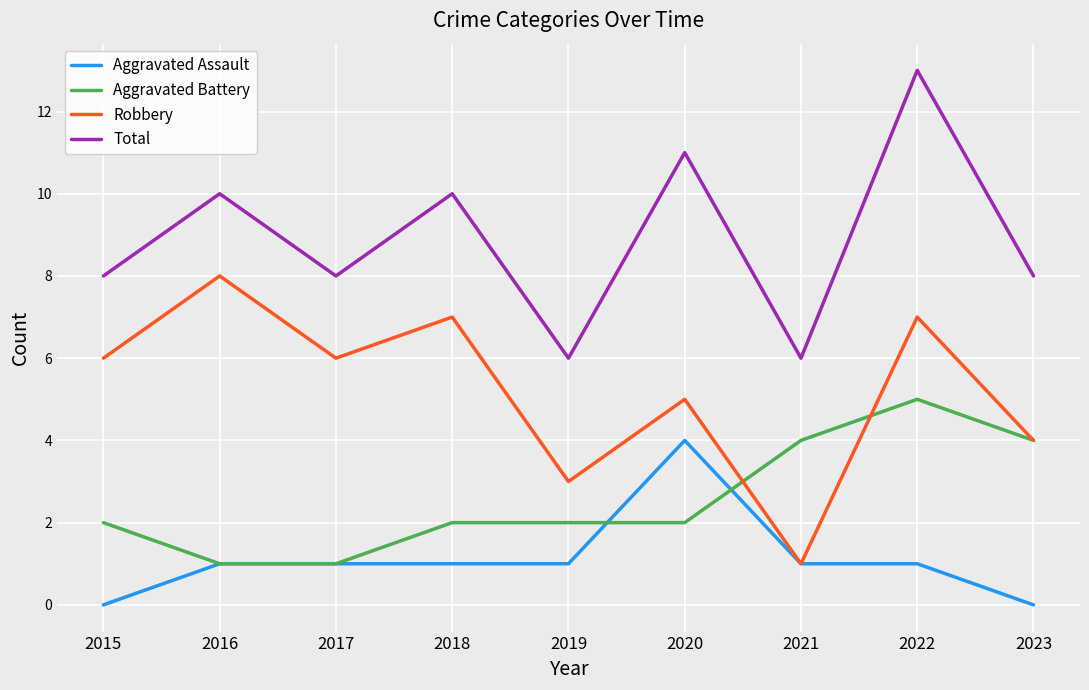

What is the greatest value displayed?

13